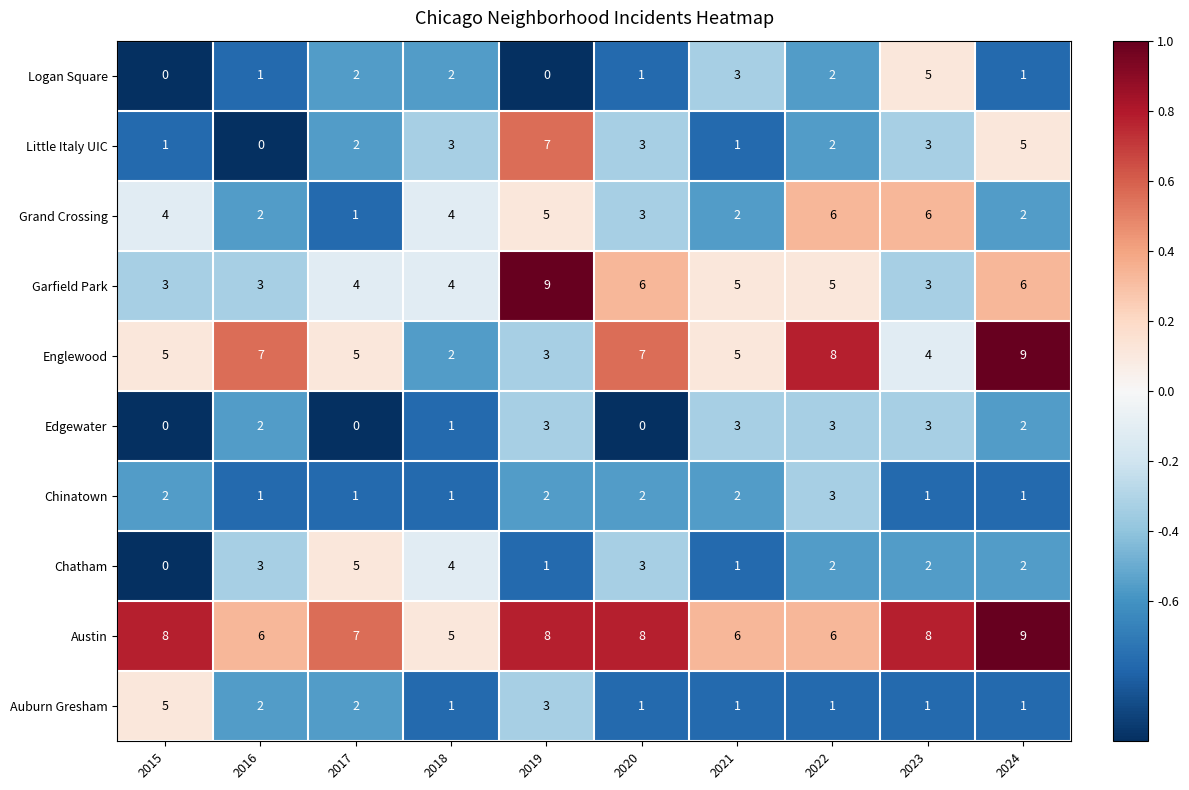

What is the spread (max minus min) of values at 2015?

8